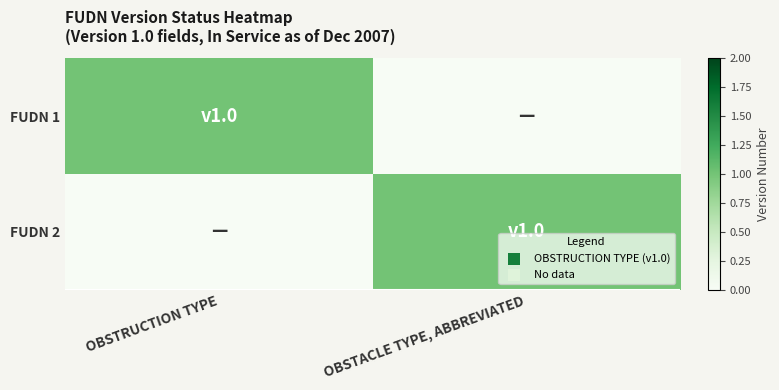

Which series has the widest spread of values?

FUDN 1